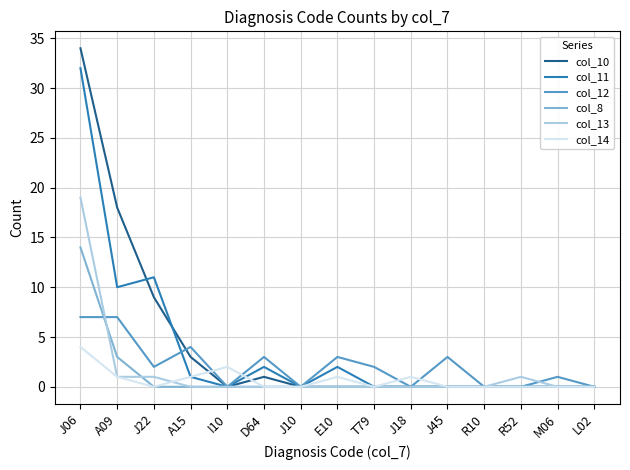

What are all the series names shown in the legend?

col_10, col_11, col_12, col_8, col_13, col_14